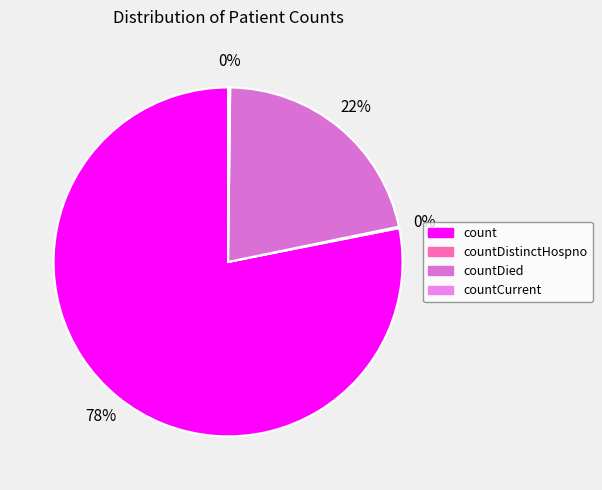

Is the sum of countDistinctHospno and countCurrent greater than half?

No